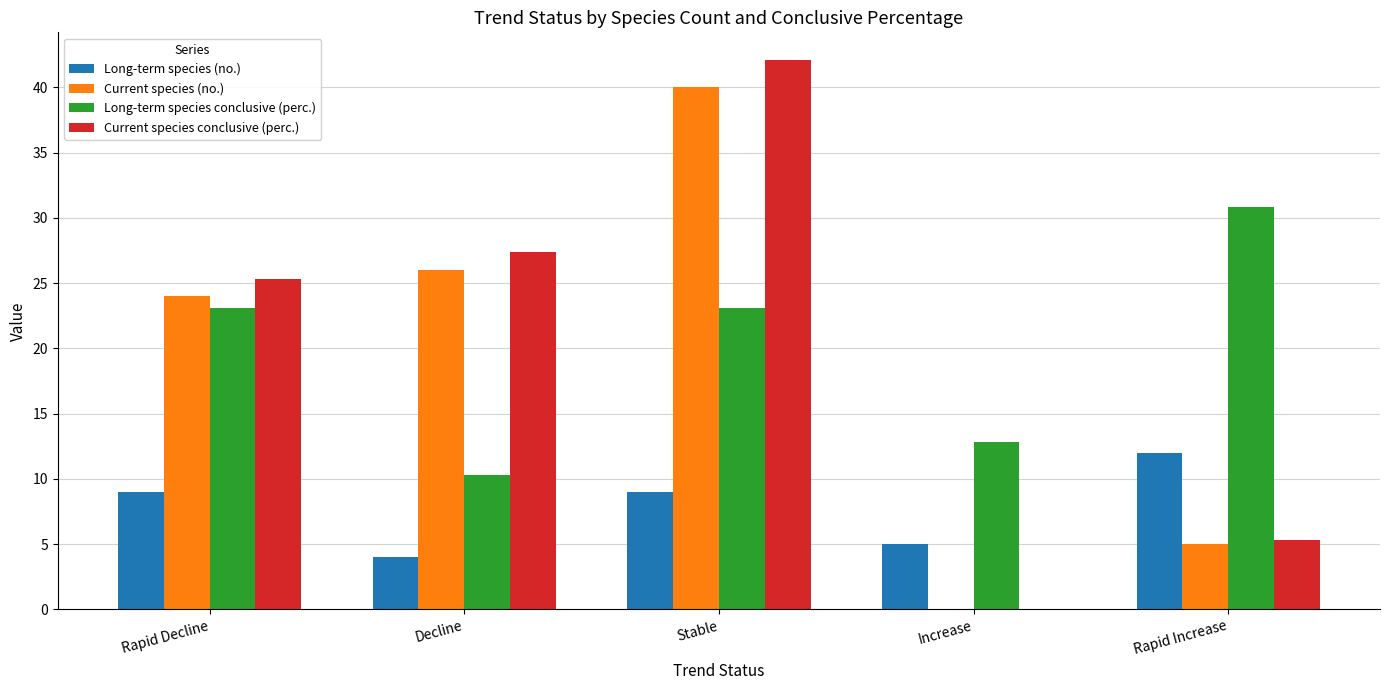

What are all the series names shown in the legend?

Long-term species (no.), Current species (no.), Long-term species conclusive (perc.), Current species conclusive (perc.)